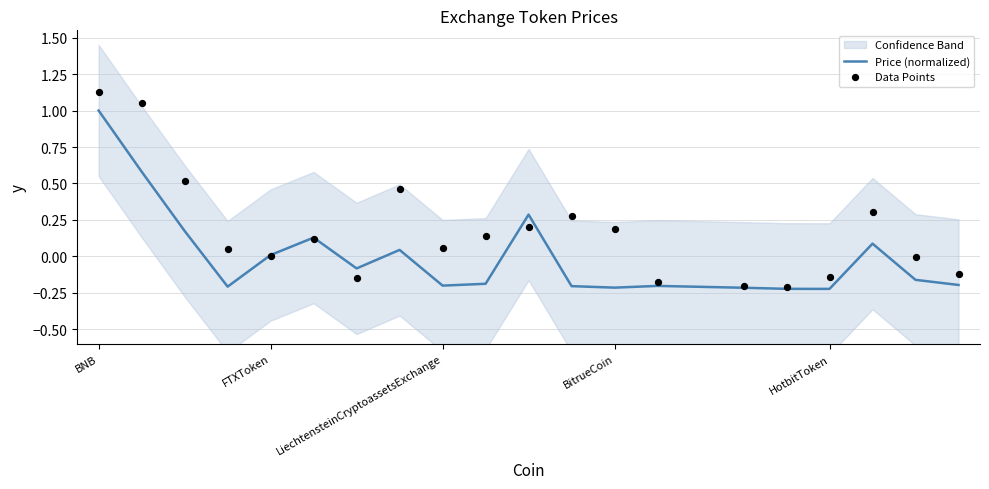

Which category has the highest value in the Price (normalized) series?

BNB